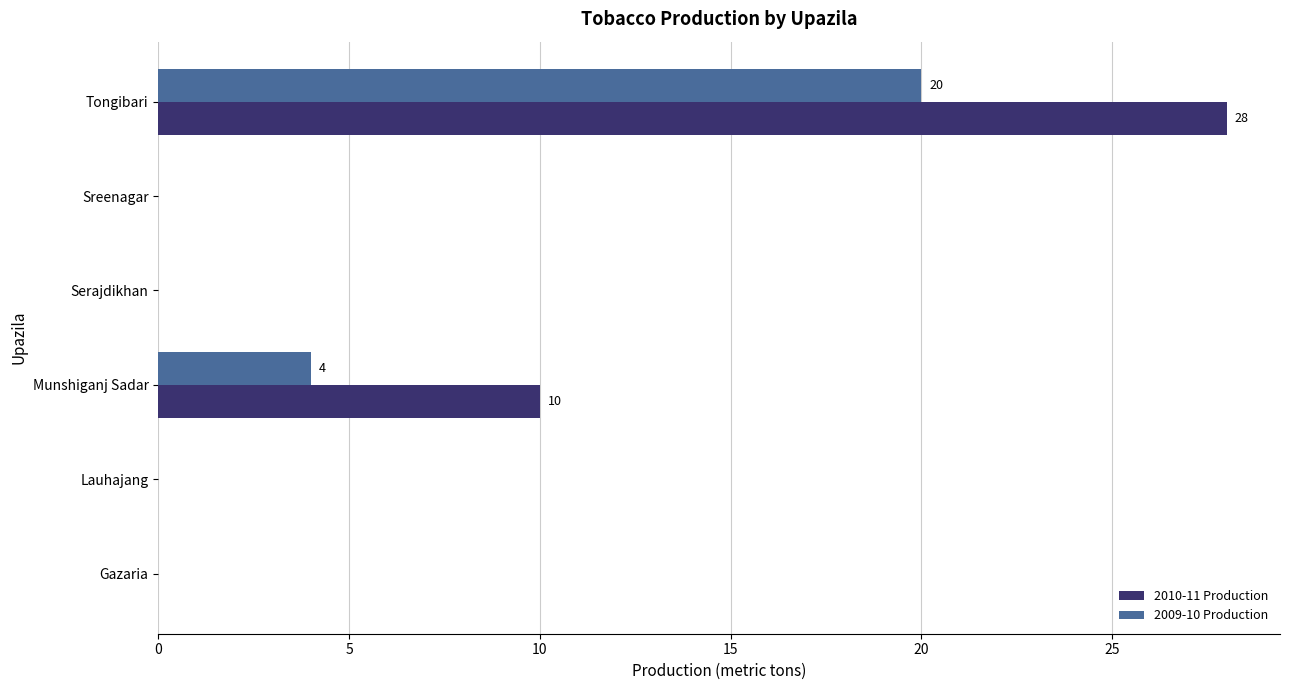

The value of 2010-11 Production at Sreenagar is -17. True or false?

False